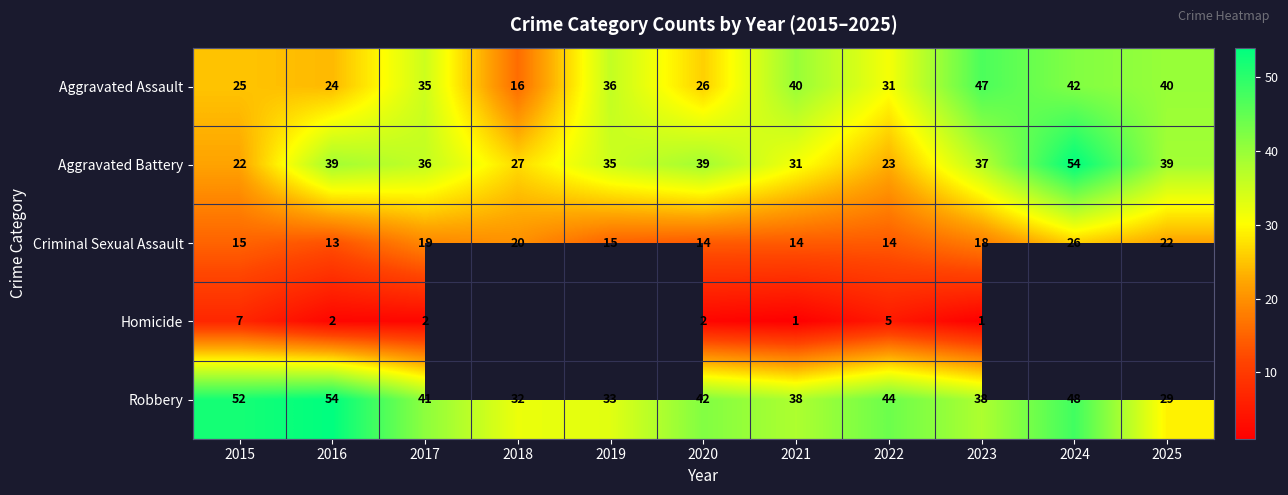

At which label is Aggravated Assault closest to 31?

2022